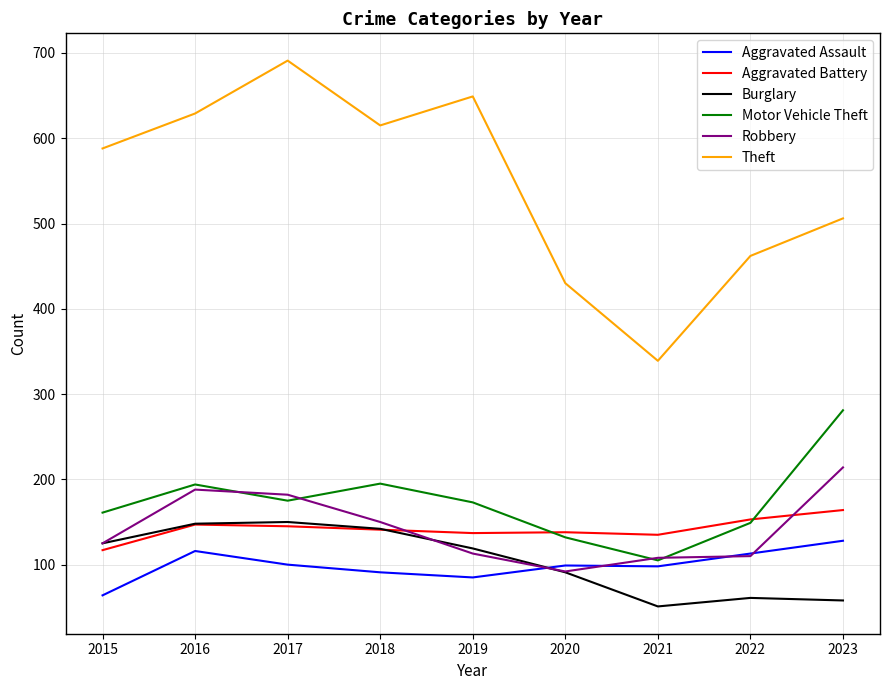

The Aggravated Assault series shows 116 at 2016. True or false?

True